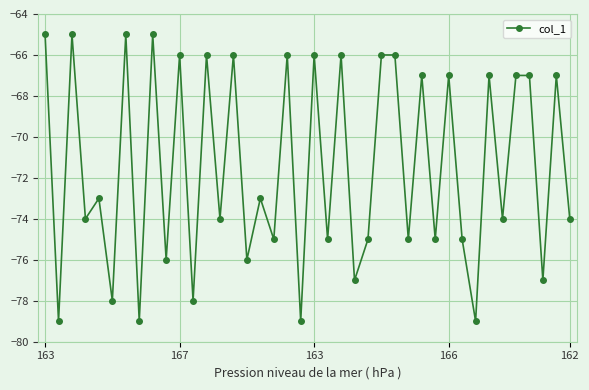

What is the difference between the maximum and minimum values?

14